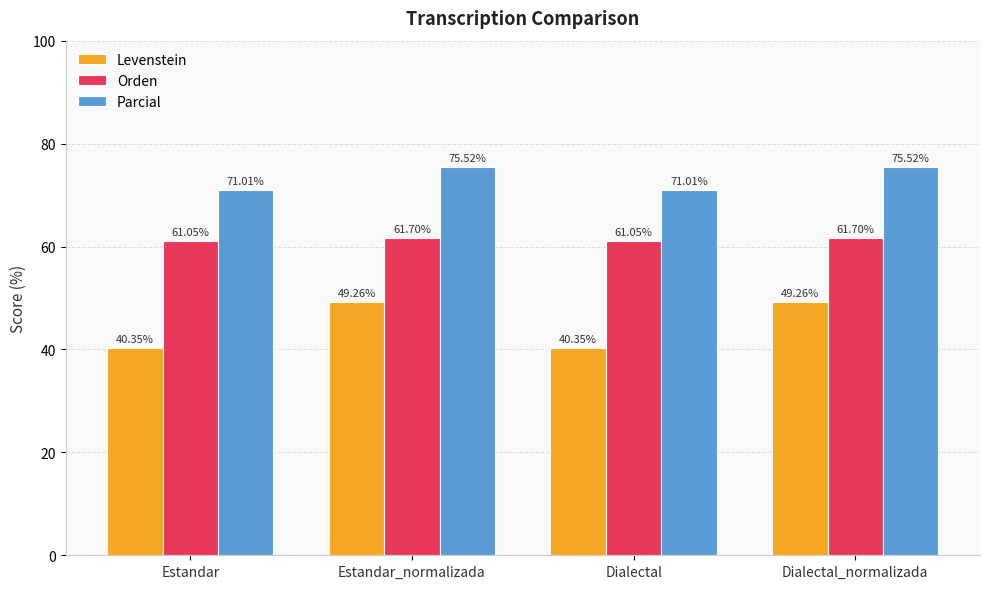

Which series changed the most between Estandar_normalizada and Dialectal?

Levenstein